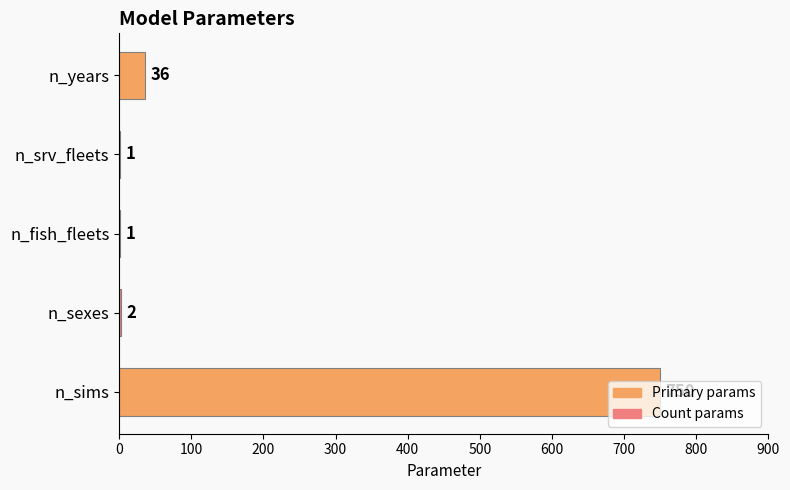

Which has a higher value, n_srv_fleets or n_sims?

n_sims